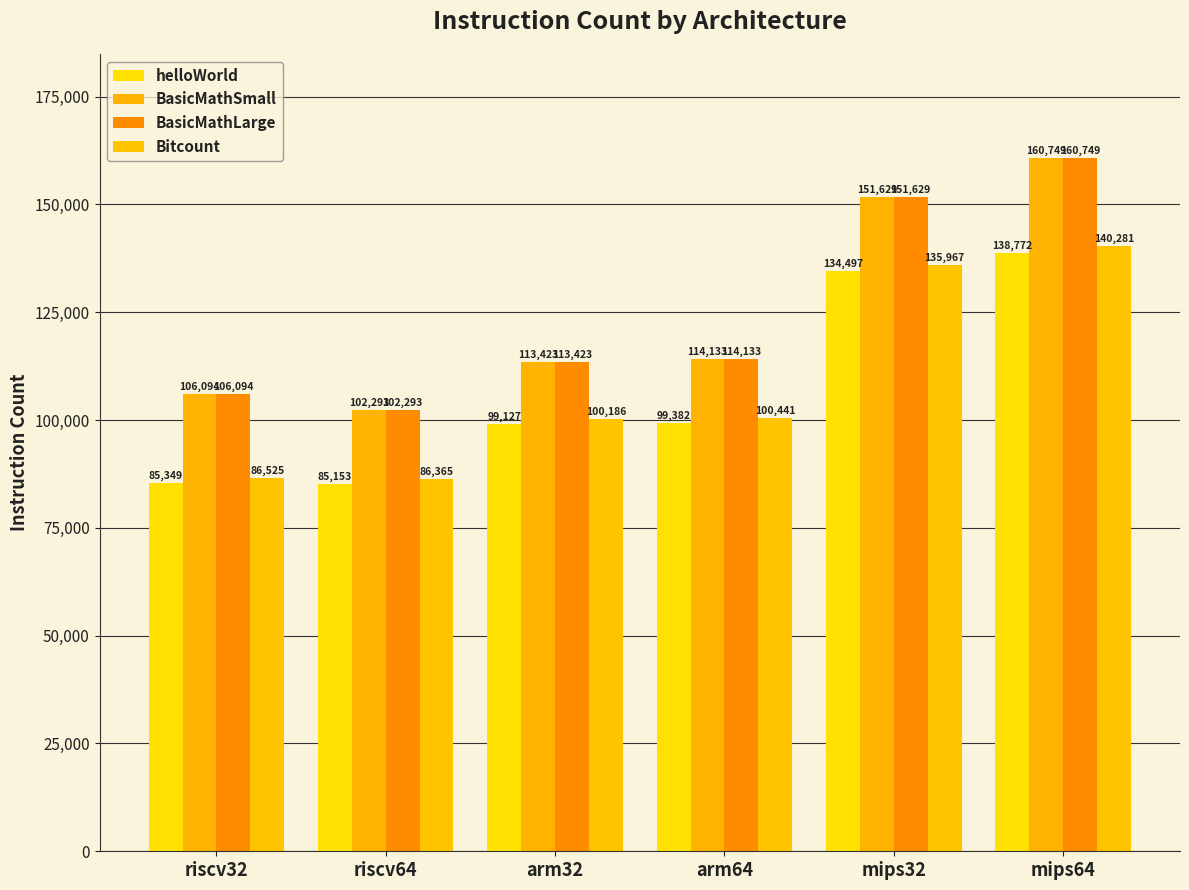

Is it true that BasicMathSmall equals 264601 at mips64?

False